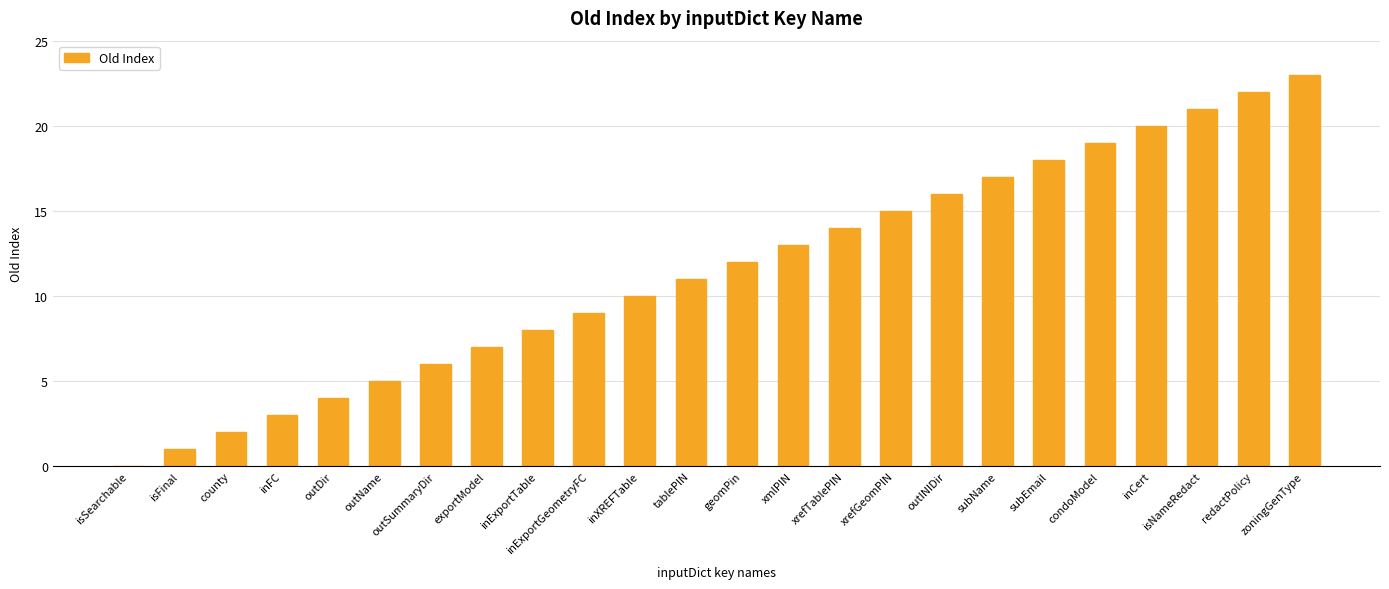

What value does the data have at inCert?

20